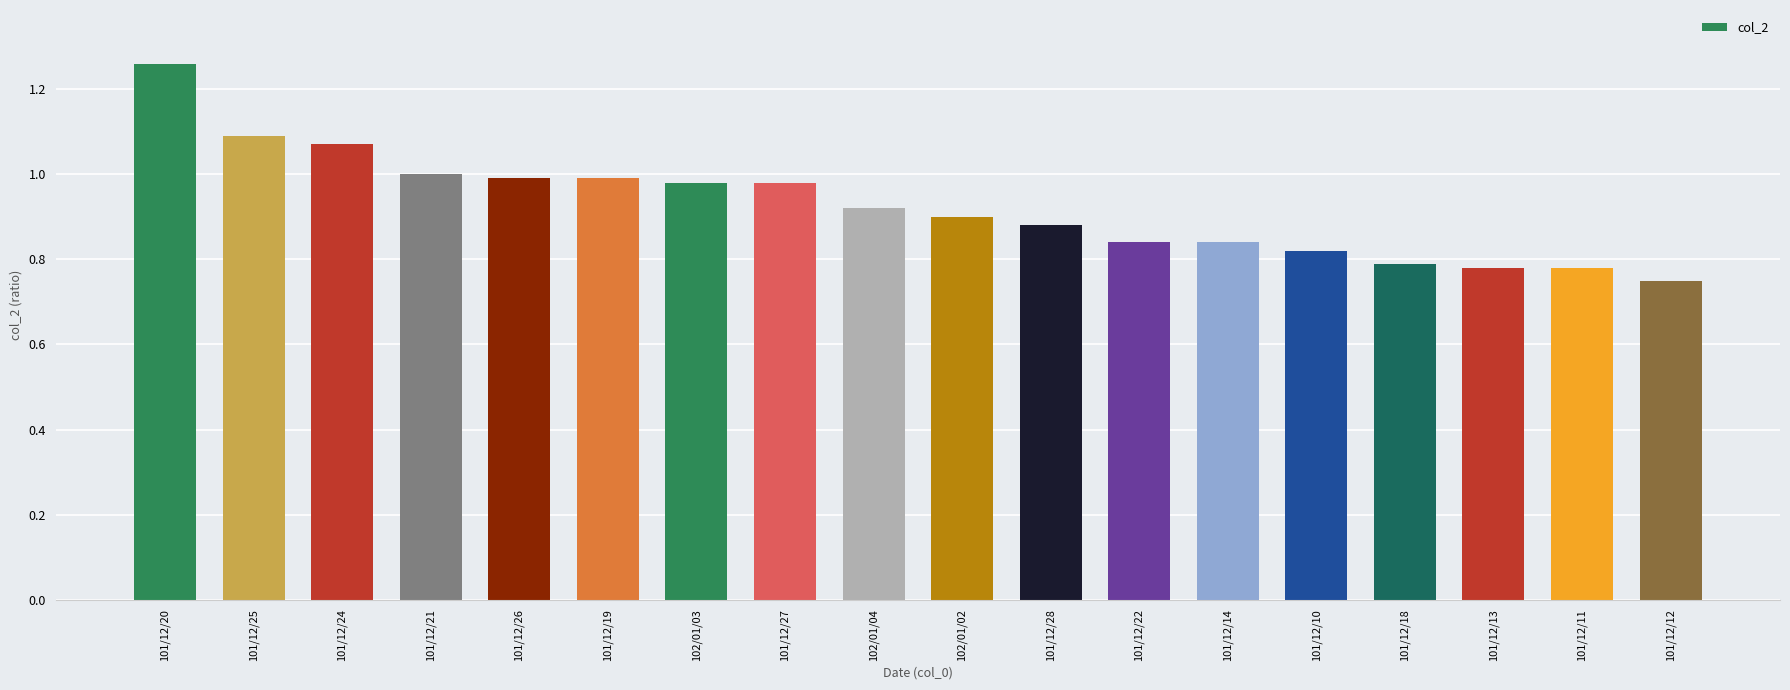

At which category does the chart reach its peak across all series?

101/12/20